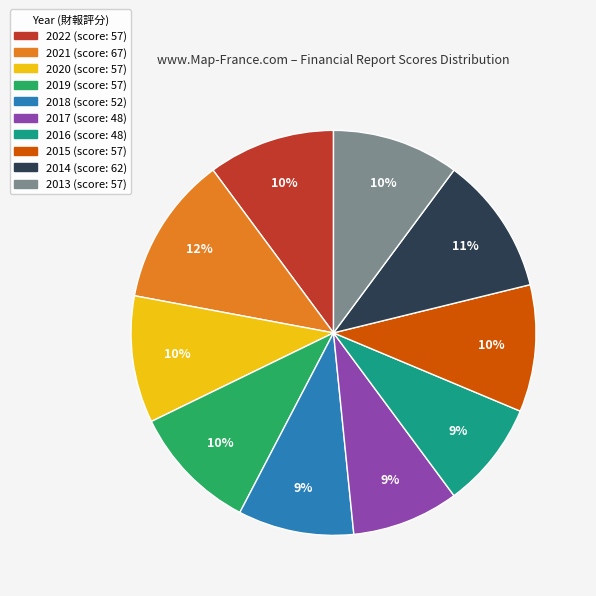

Does any single category account for the majority?

No